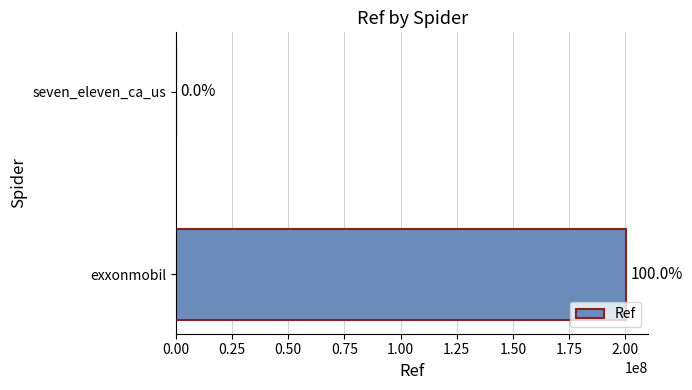

Does the chart contain any negative values?

No